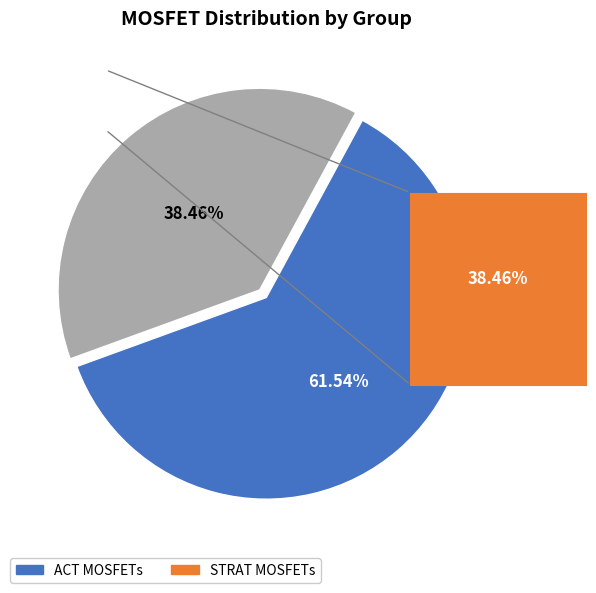

Does any single category account for the majority?

Yes